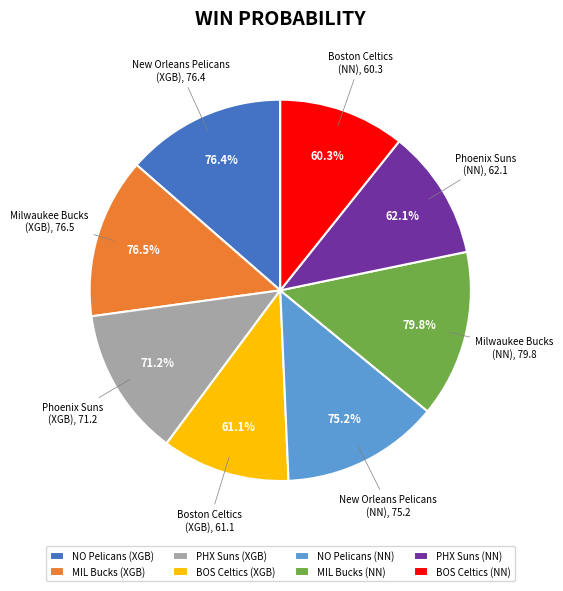

What percentage do Boston Celtics (Neural Network) and Milwaukee Bucks (XGBoost) together represent?

24.3%